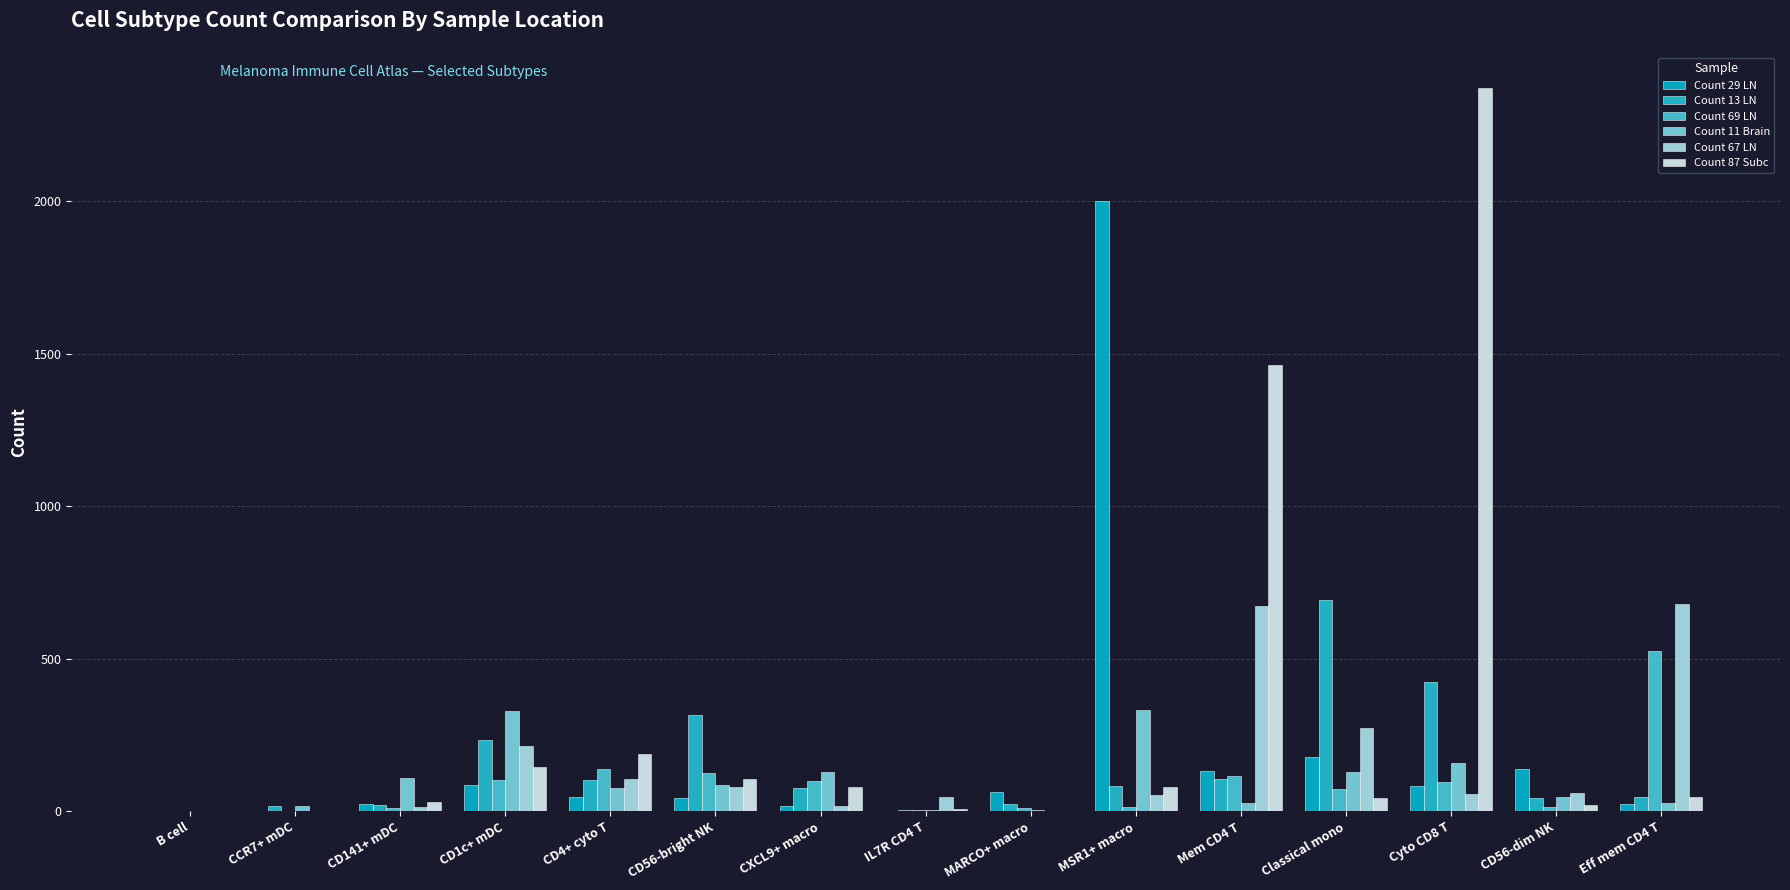

At which label does Count 29 LN reach its peak?

MSR1+ macro